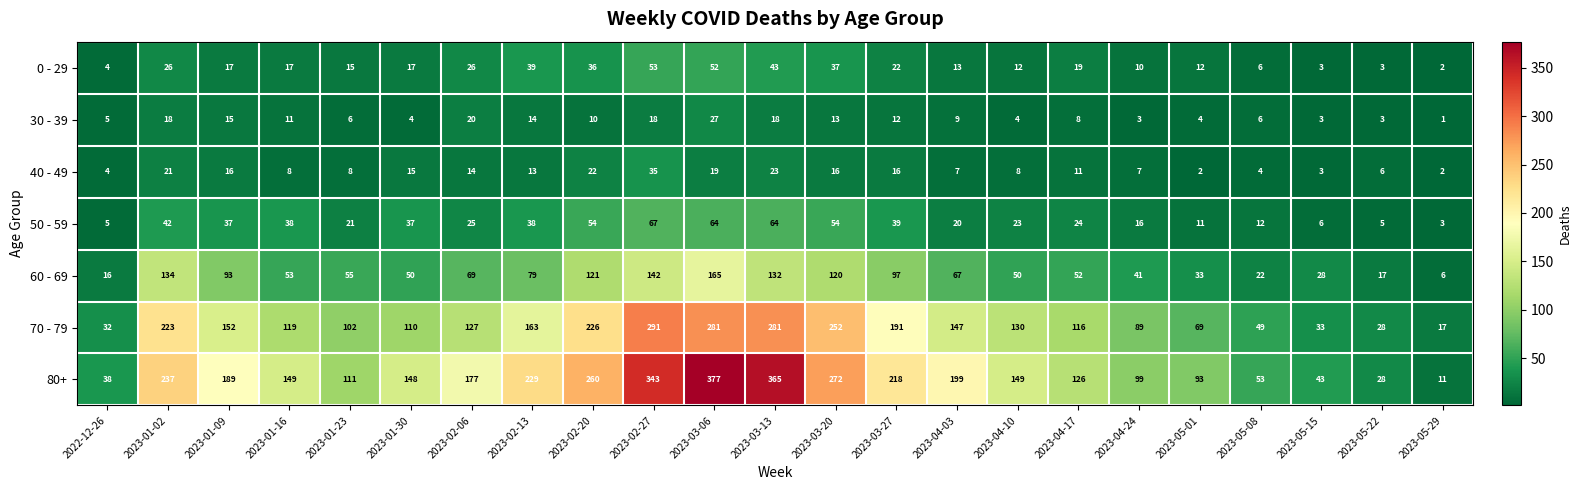

How many series are shown in this chart?

7